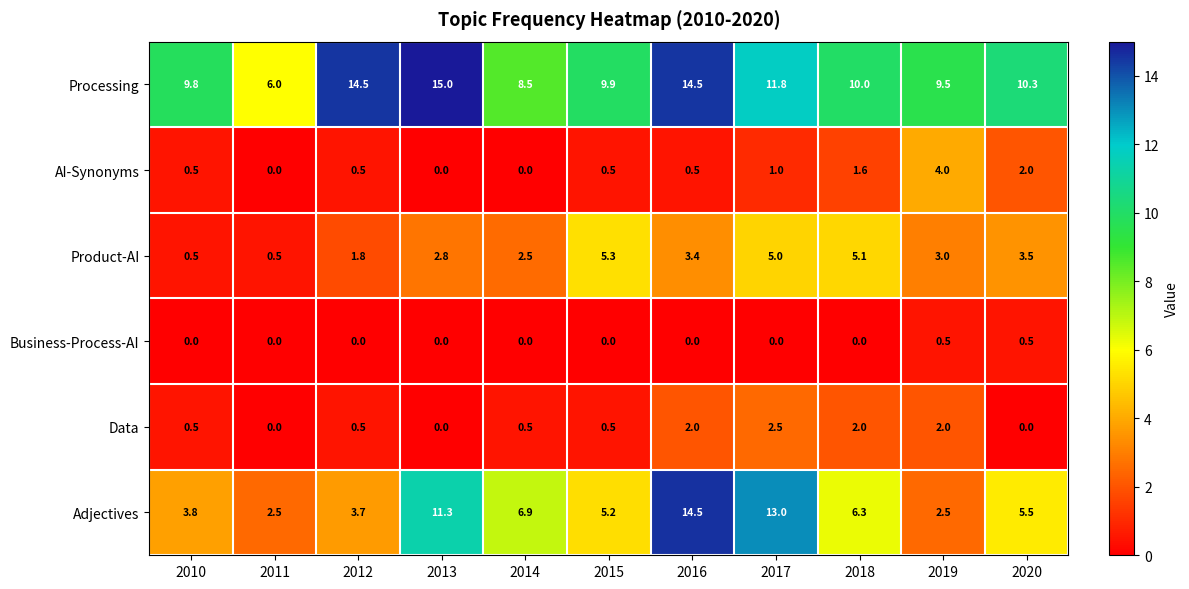

Rank the series at 2017 from highest to lowest value.

Adjectives, Processing, Product-AI, Data, AI-Synonyms, Business-Process-AI